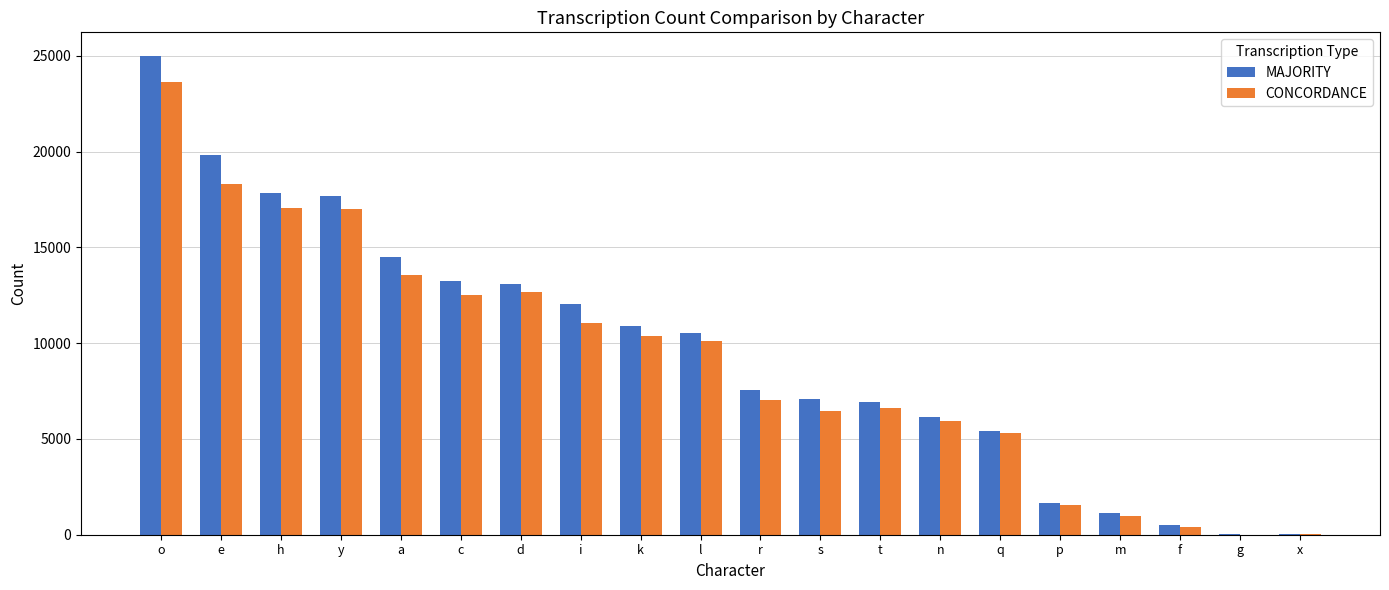

At which category is the sum across all series the highest?

o